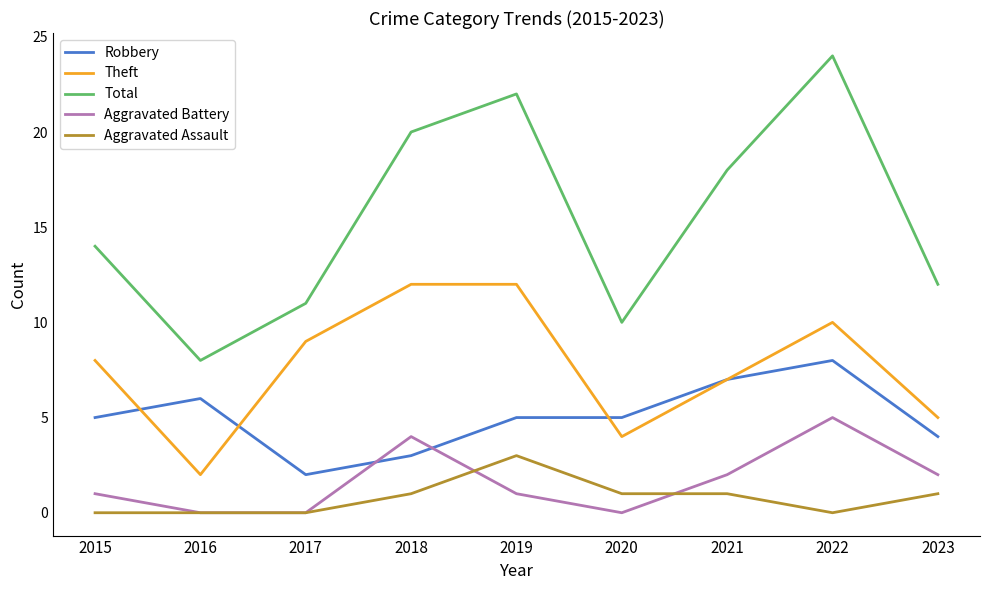

What is the difference between the Aggravated Battery values at 2022 and 2015?

4